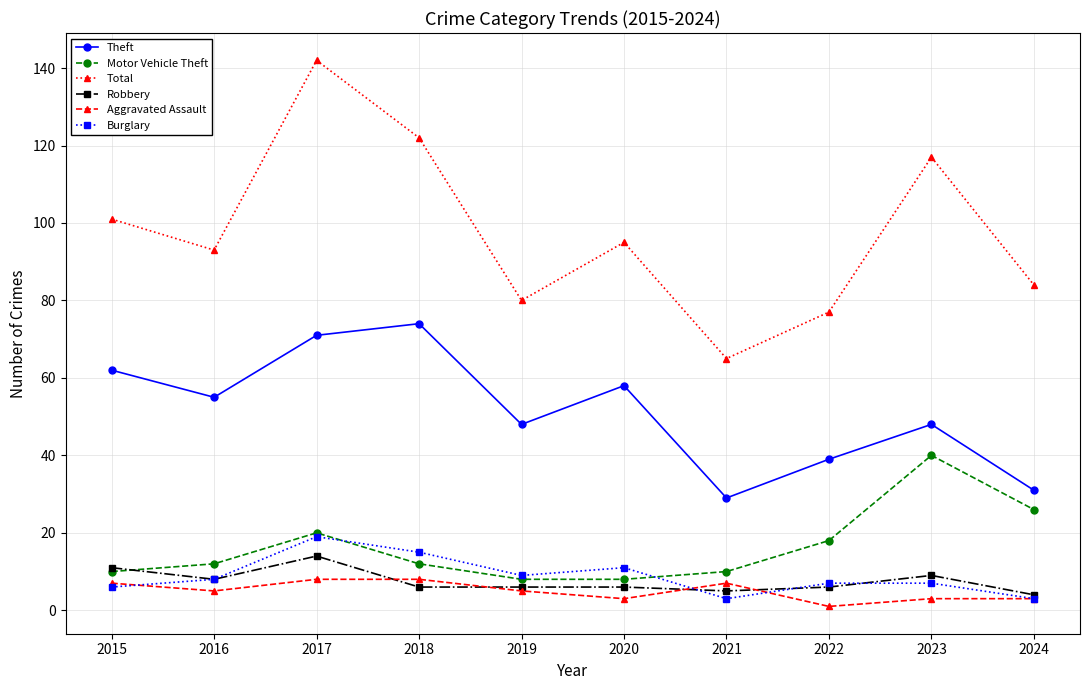

At which category is the sum across all series the highest?

2017